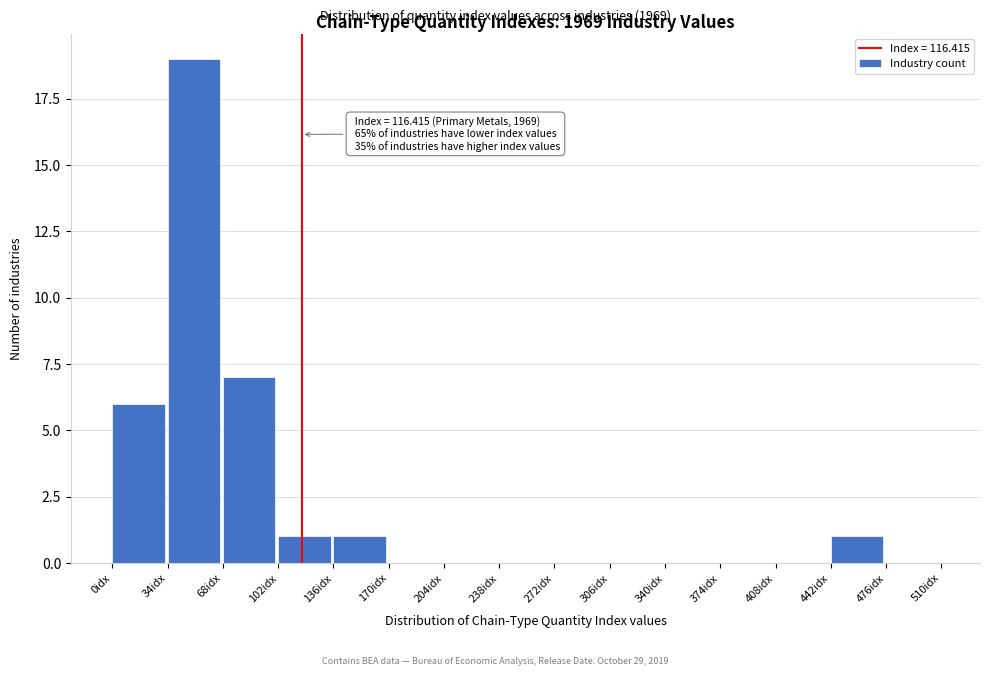

Over which range of the x-axis is the bar tallest?

34 to 68